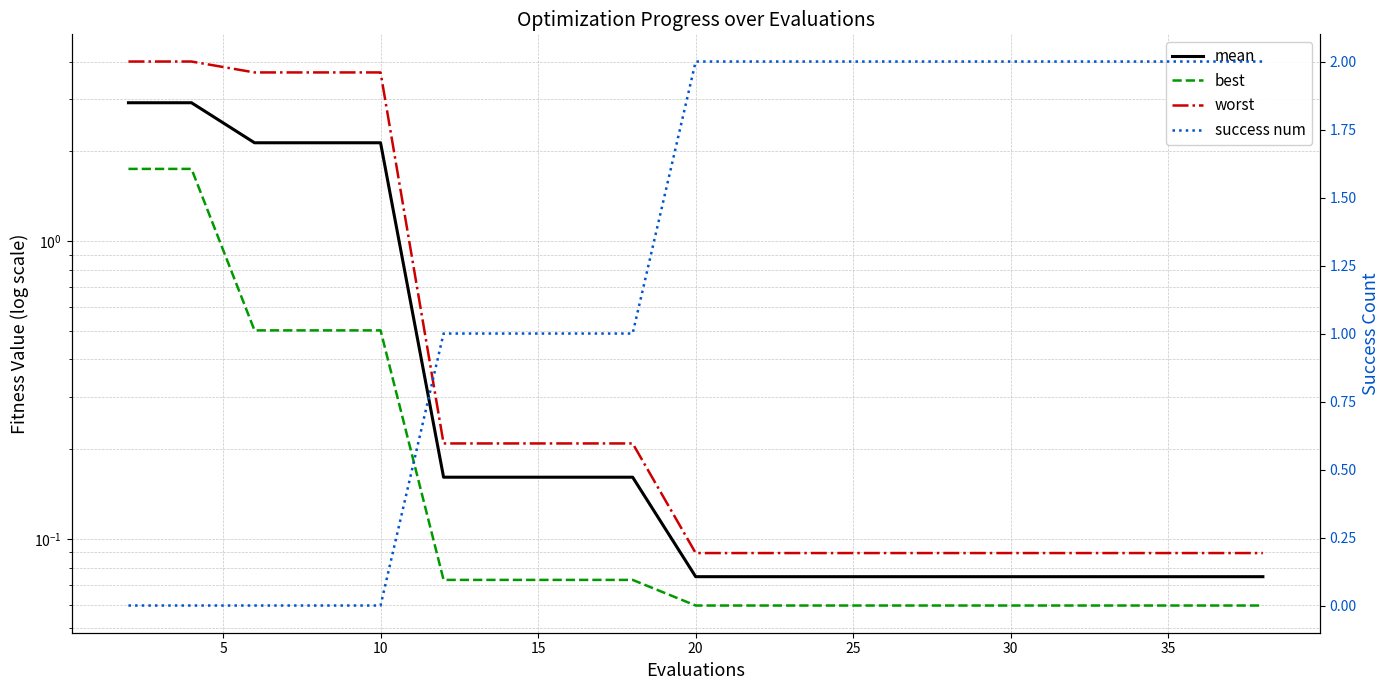

Reading left to right, transcribe all the data shown in this chart.

mean: 2.9	2.9	2.1	2.1	2.1	0.2	0.2	0.2	0.2	0.1	0.1	0.1	0.1	0.1	0.1	0.1	0.1	0.1	0.1	0.1
best: 1.7	1.7	0.5	0.5	0.5	0.1	0.1	0.1	0.1	0.1	0.1	0.1	0.1	0.1	0.1	0.1	0.1	0.1	0.1	0.1
worst: 4.0	4.0	3.7	3.7	3.7	0.2	0.2	0.2	0.2	0.1	0.1	0.1	0.1	0.1	0.1	0.1	0.1	0.1	0.1	0.1
success num: 0.0	0.0	0.0	0.0	0.0	1.0	1.0	1.0	1.0	2.0	2.0	2.0	2.0	2.0	2.0	2.0	2.0	2.0	2.0	2.0